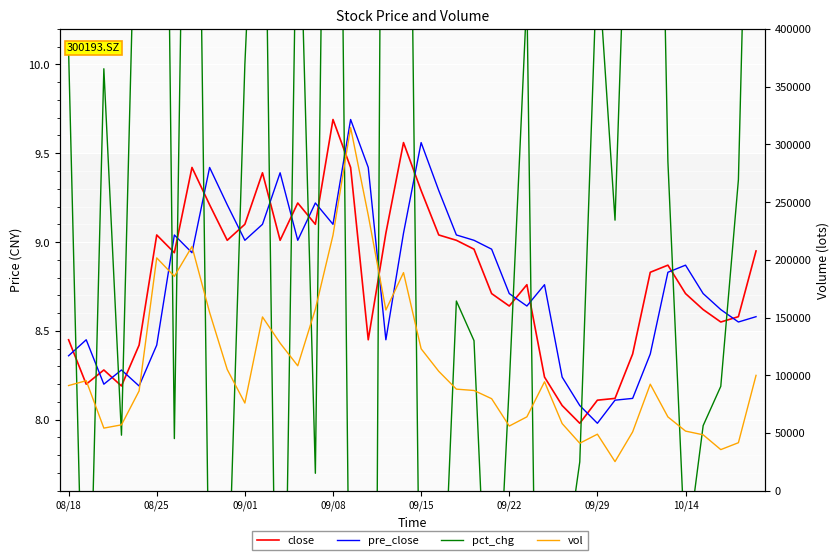

What is the difference between the pct_chg (shifted) values at 27 and 24?

3.1